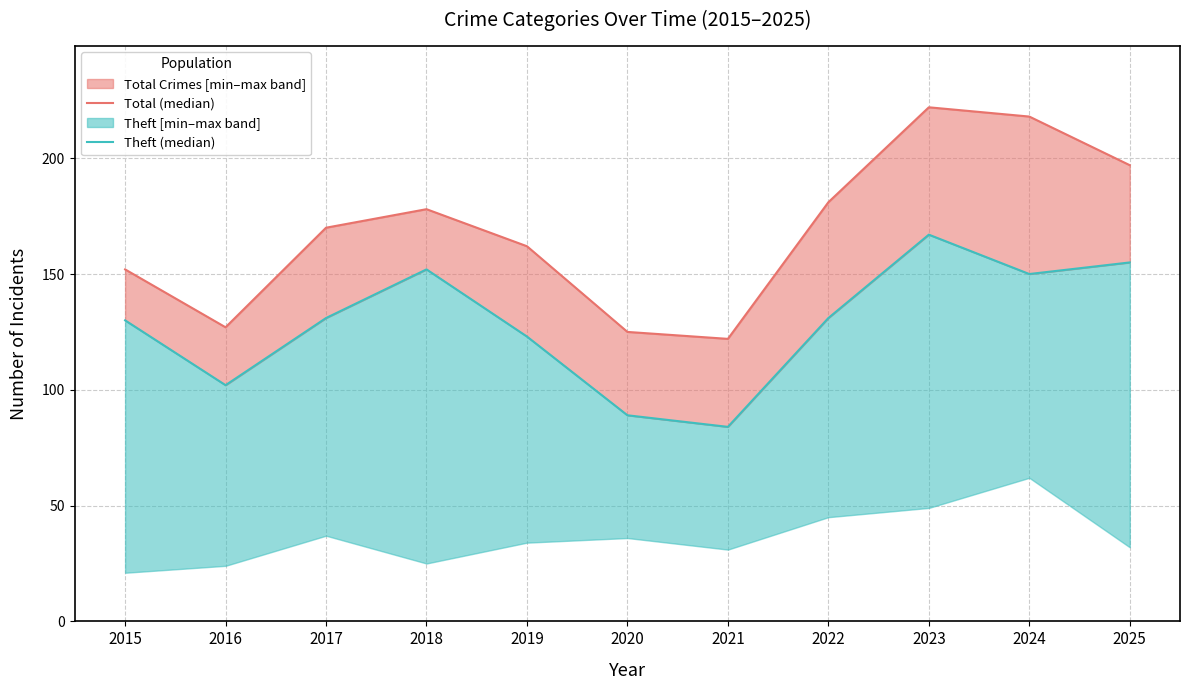

How many lines are shown in the chart?

2